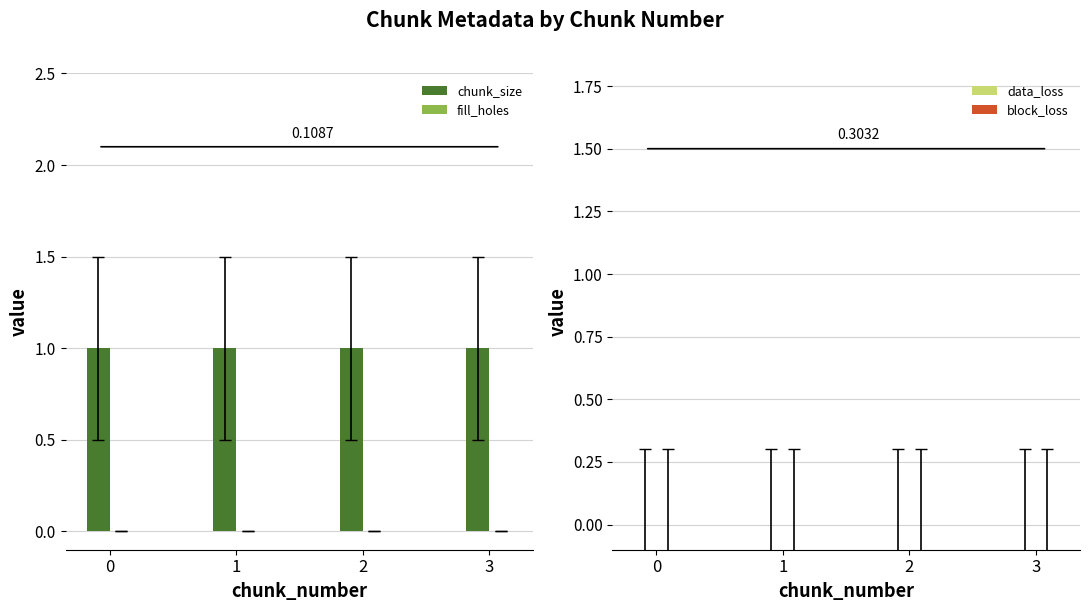

Reading left to right, list all the values displayed in this chart.

chunk_size: 1	1	1	1
fill_holes: 0	0	0	0
data_loss: 0	0	0	0
block_loss: 0	0	0	0